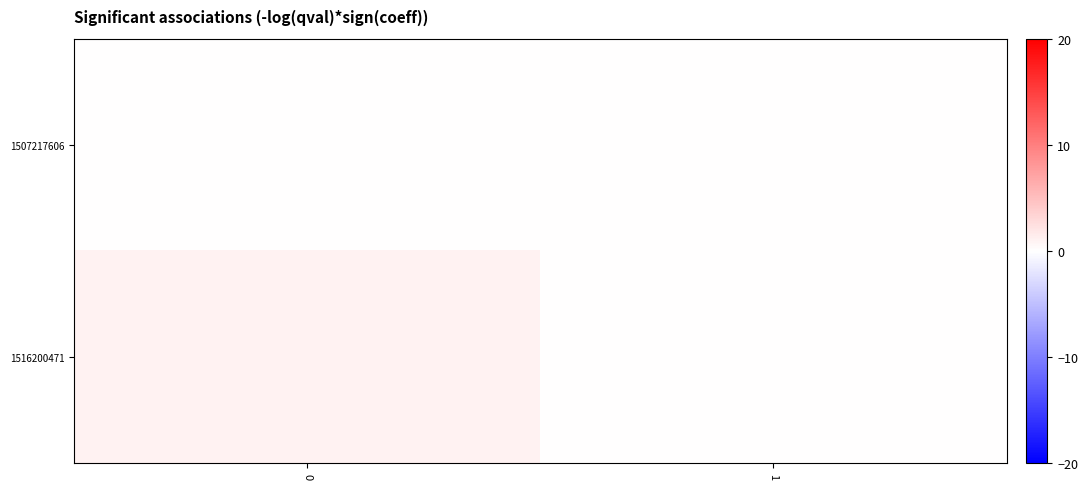

Reading left to right, list all the values displayed in this chart.

1507217606: 0=0	1=0
1516200471: 0=1	1=0